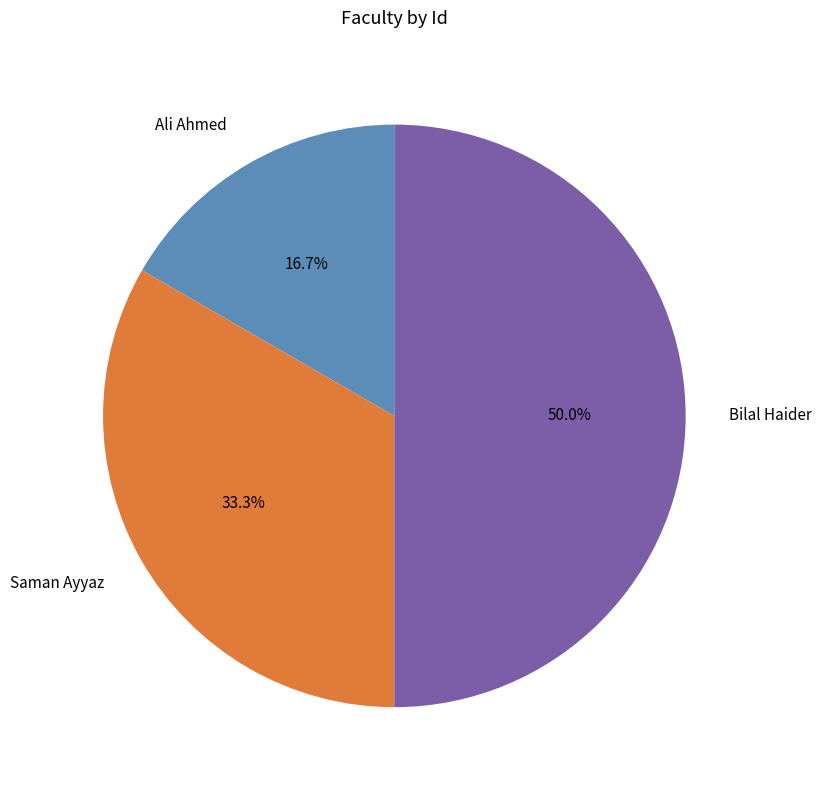

How much of the chart is everything except Ali Ahmed?

83.3%